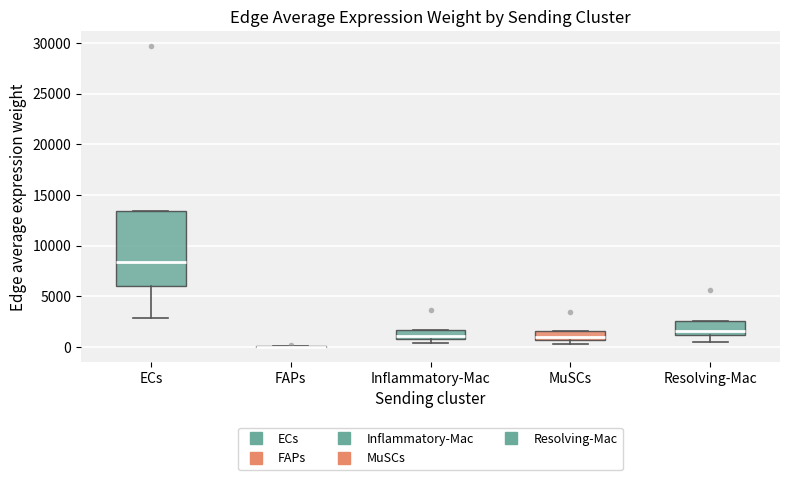

Reading left to right, read every box against the y-axis: the position of its median line, the range the box covers, and the ends of its whiskers. The values are not printed on the chart, so give them approximately, as read against the axis.

ECs: median 8500, box 6000 to 13500, whiskers 3000 to 13500
FAPs: box collapsed to a line at 0, whiskers 0 to 0
Inflammatory-Mac: median 1000 (just above the box's lower edge), box 1000 to 1500, whiskers 500 to 1500
MuSCs: median 1000, box 500 to 1500, whiskers 500 (just below the box's lower edge) to 1500
Resolving-Mac: median 1500, box 1000 to 2500, whiskers 500 to 2500